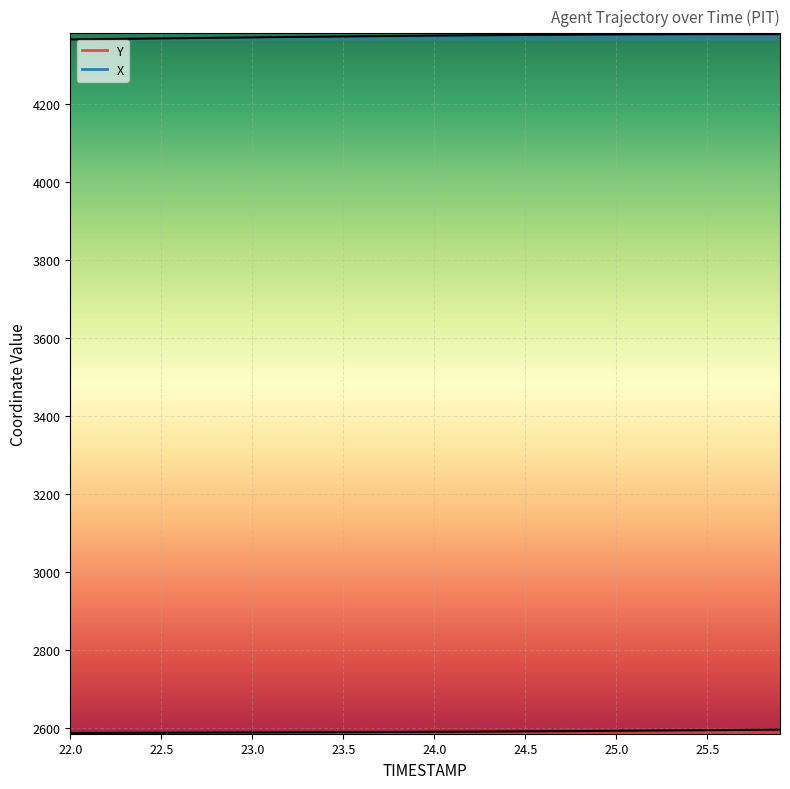

True or false: Y and X intersect in this chart.

False